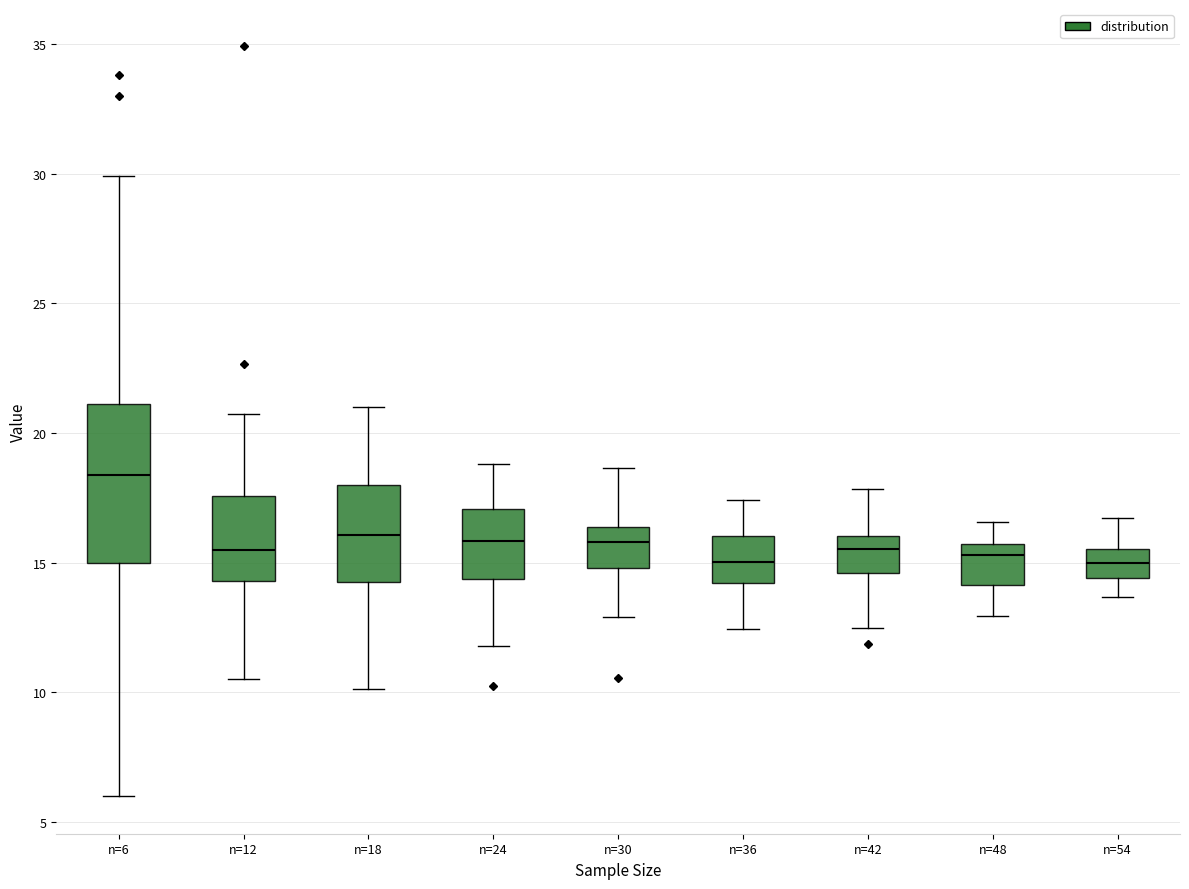

Which box is the tallest, from its lower edge to its upper edge?

n=6